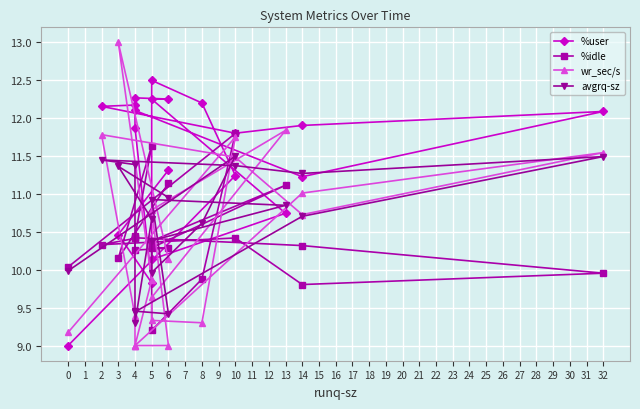

In avgrq-sz, how many points are higher than both neighbors (excluding endpoints)?

6